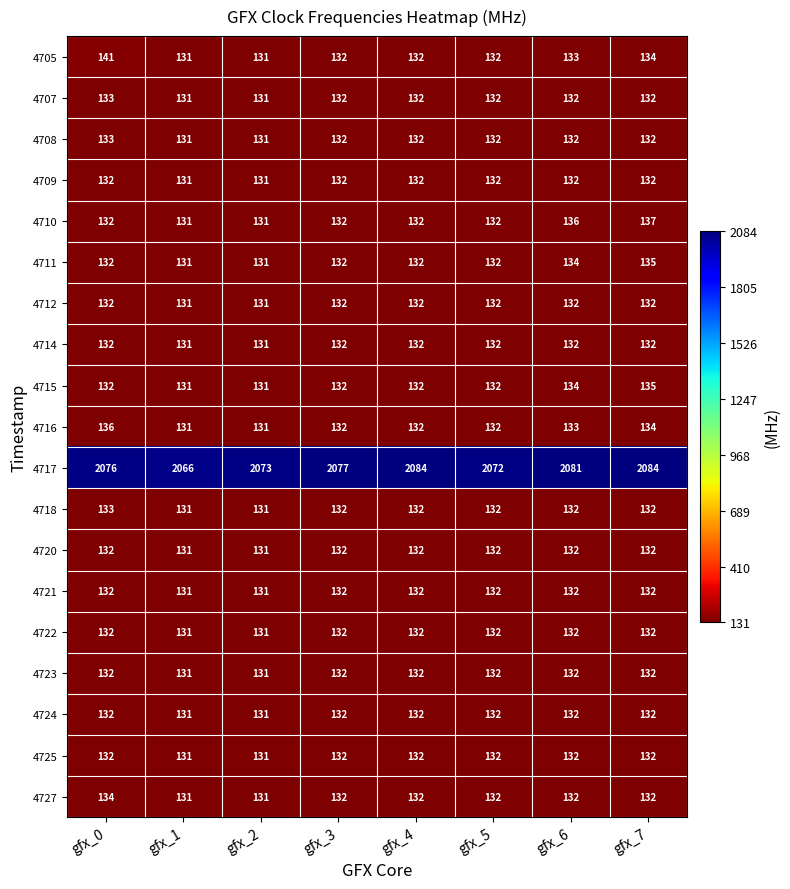

At which category is the sum across all series the highest?

gfx_7